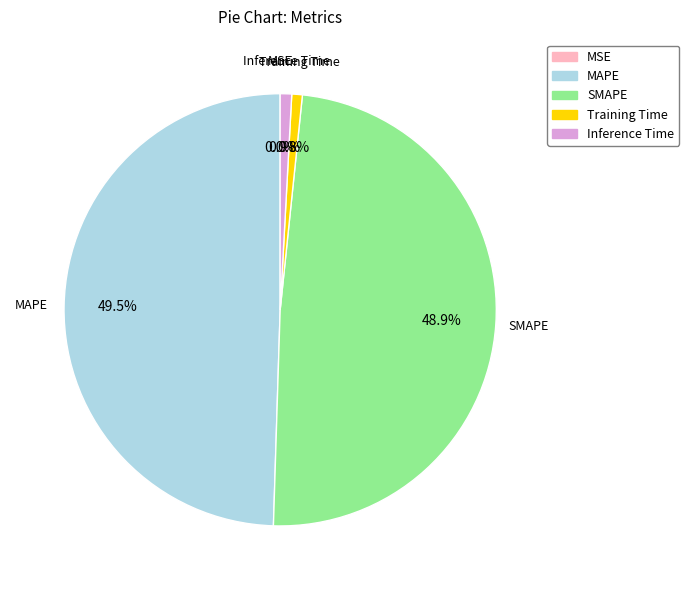

The Inference Time slice represents 11% of the pie. True or false?

False